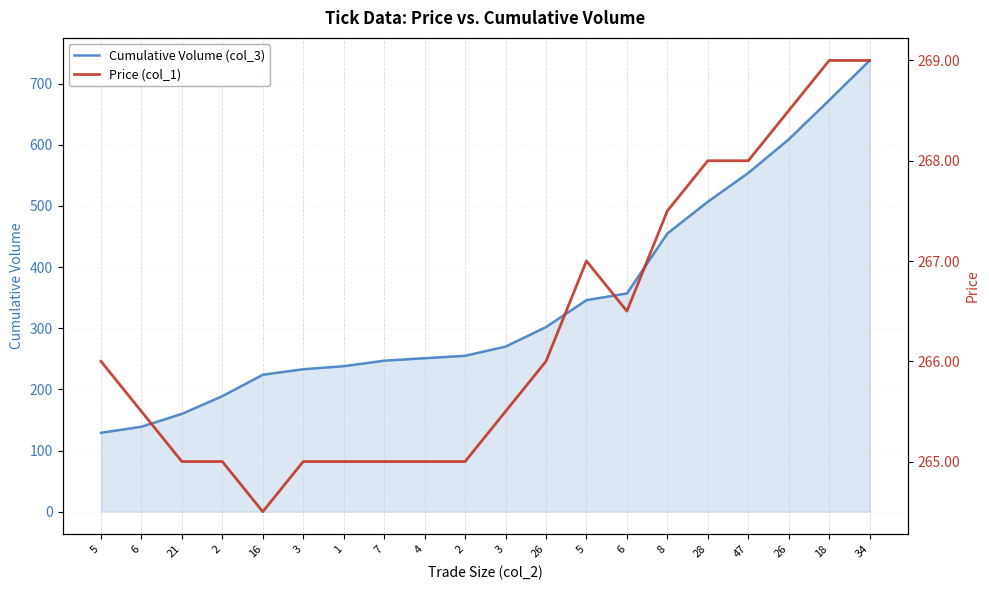

At which label is Cumulative Volume (col_3) closest to 433?

8